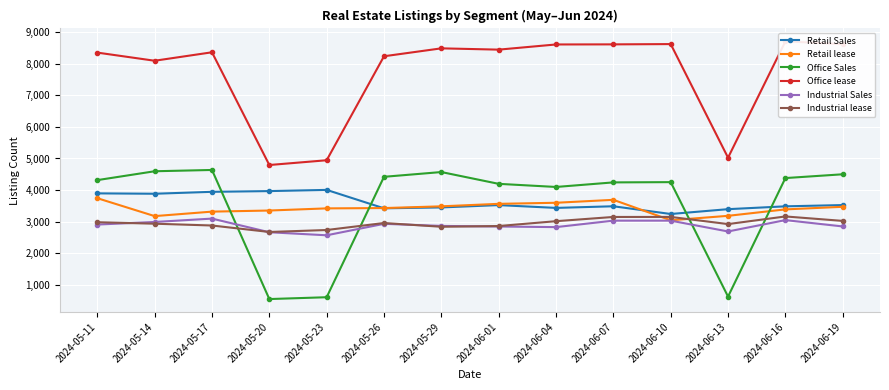

How many interior local valleys does the Retail Sales series have?

4